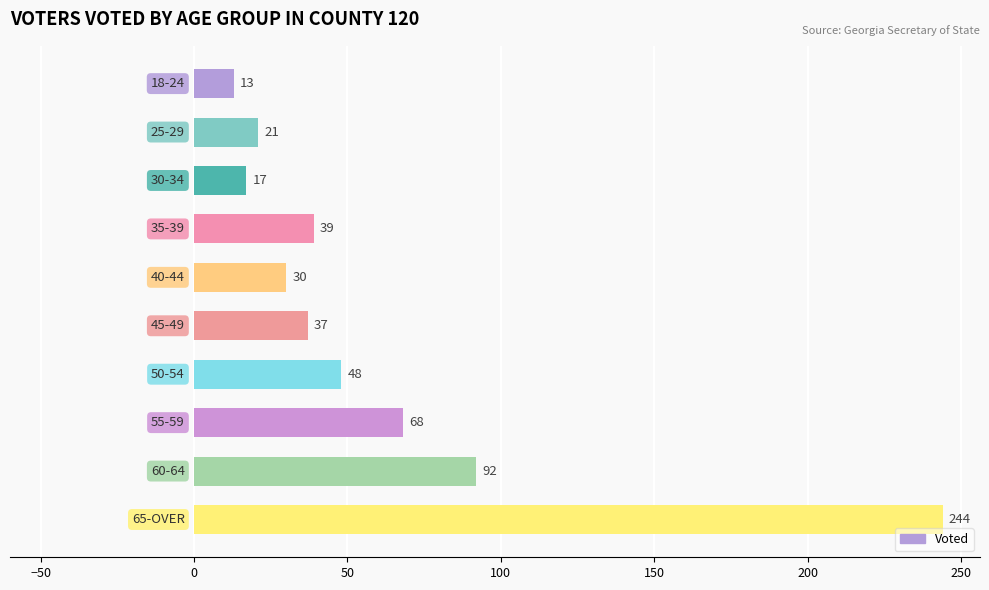

Reading top to bottom, extract all data points from this chart.

13	21	17	39	30	37	48	68	92	244